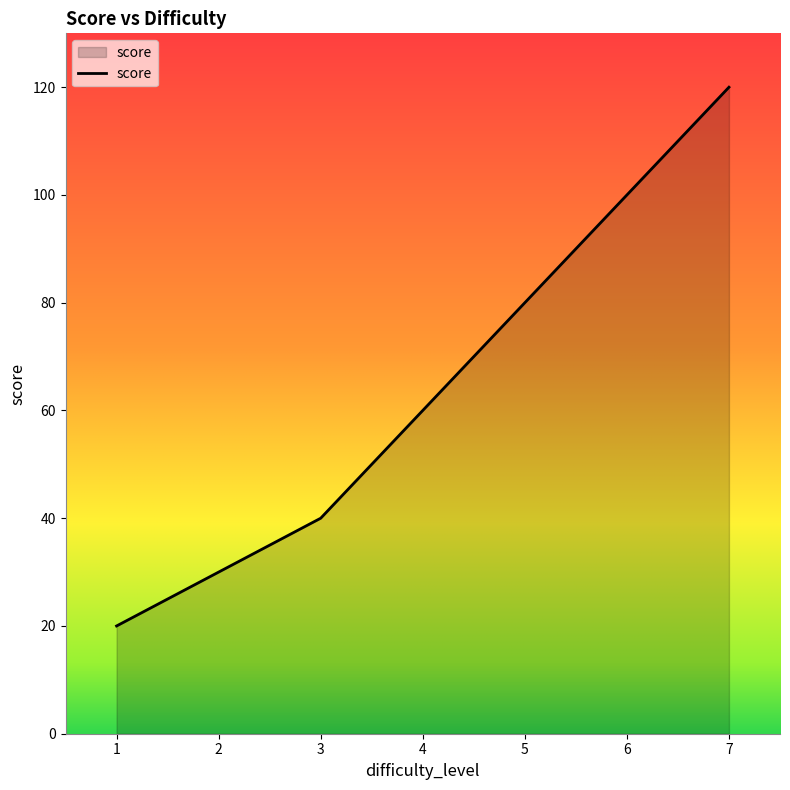

What is the average value?

64